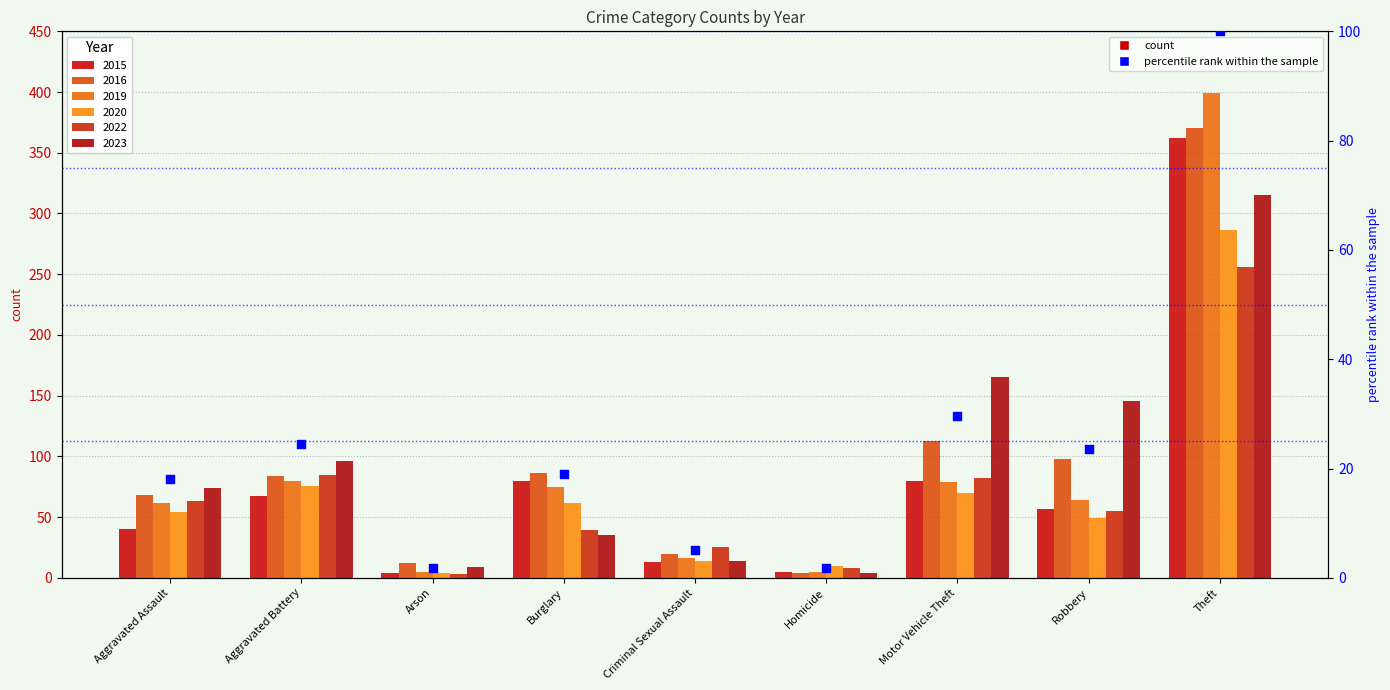

Which has a higher value, Burglary or Arson?

Burglary